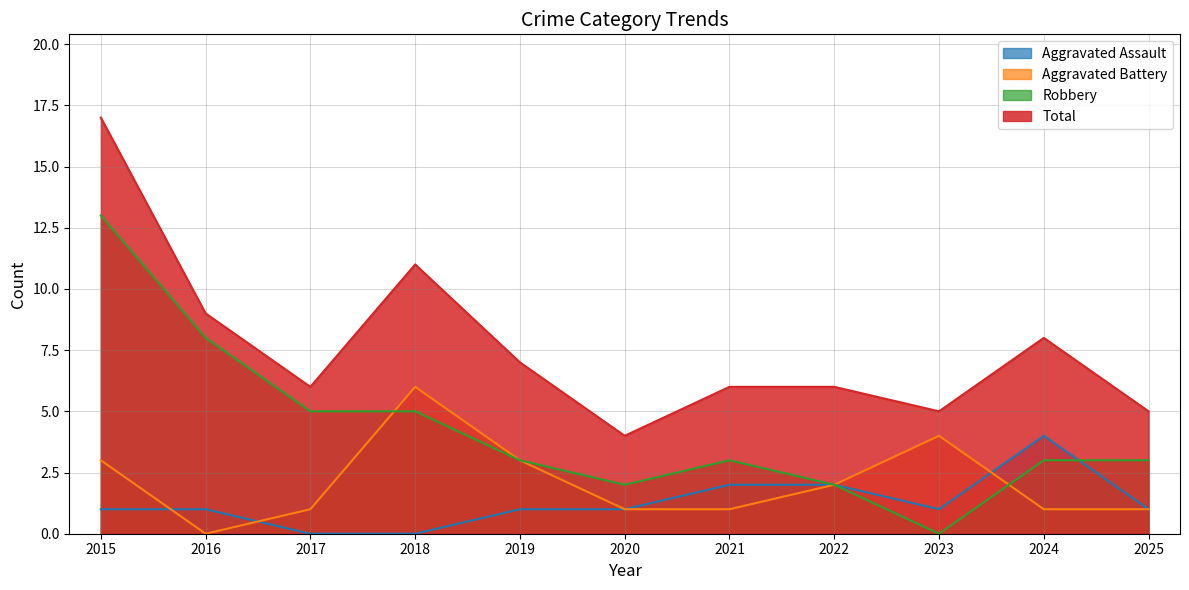

How many interior local peaks does the Aggravated Battery series have?

2